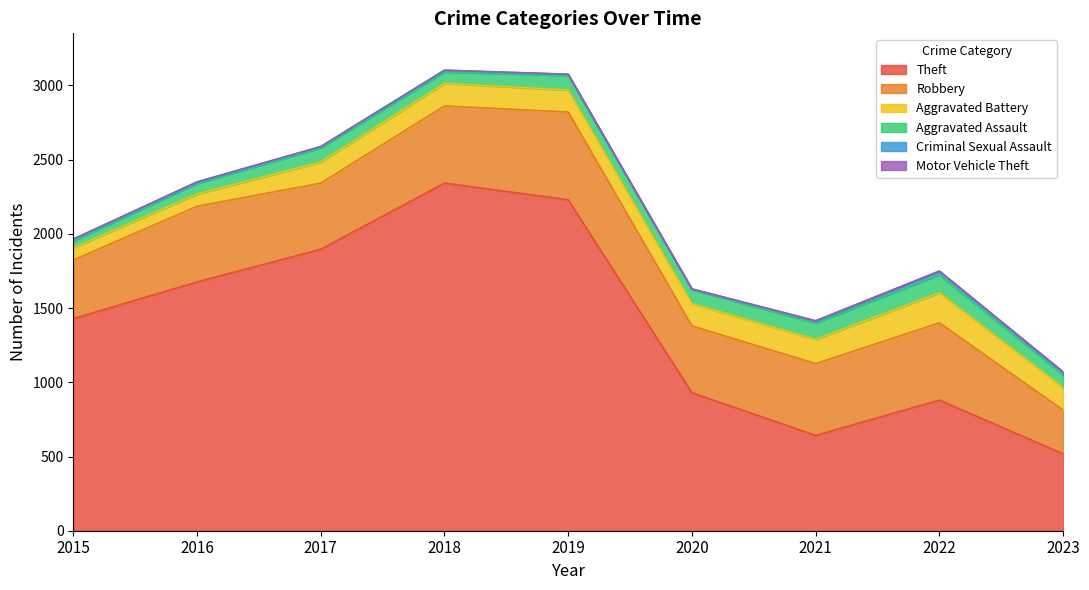

Rank the series at 2020 from lowest to highest value.

Criminal Sexual Assault, Motor Vehicle Theft, Aggravated Assault, Aggravated Battery, Robbery, Theft